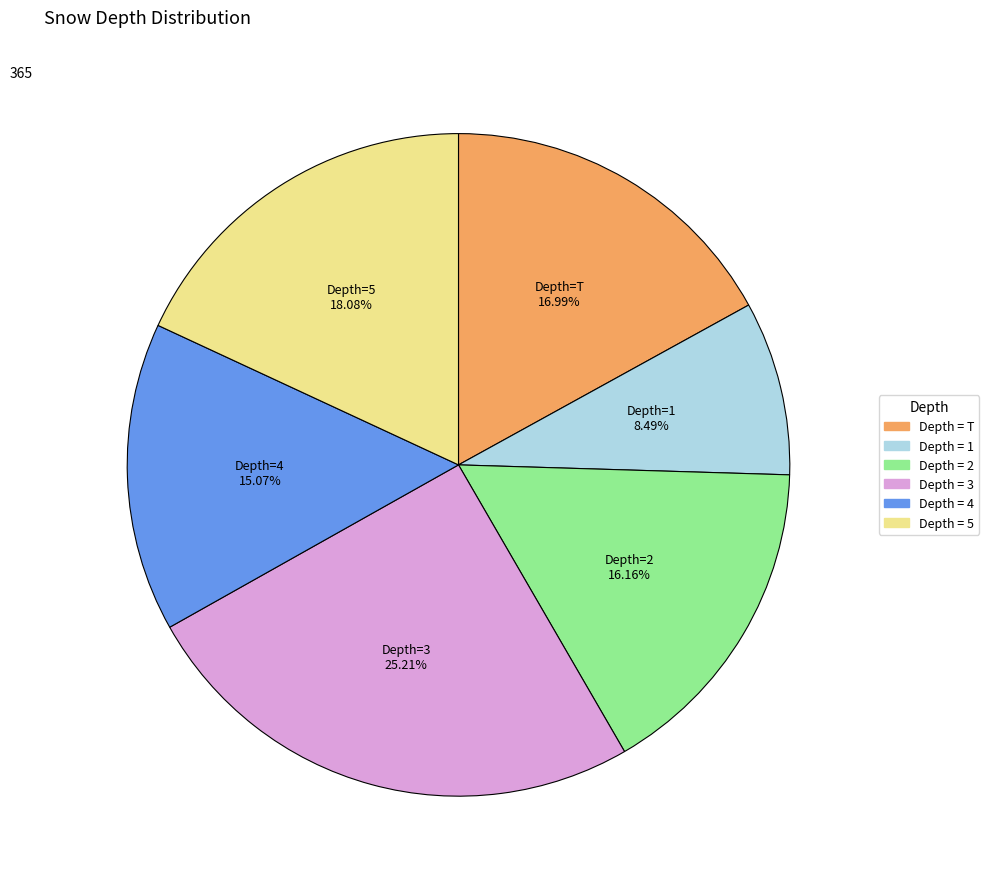

Is there any slice that represents more than half of the pie?

No